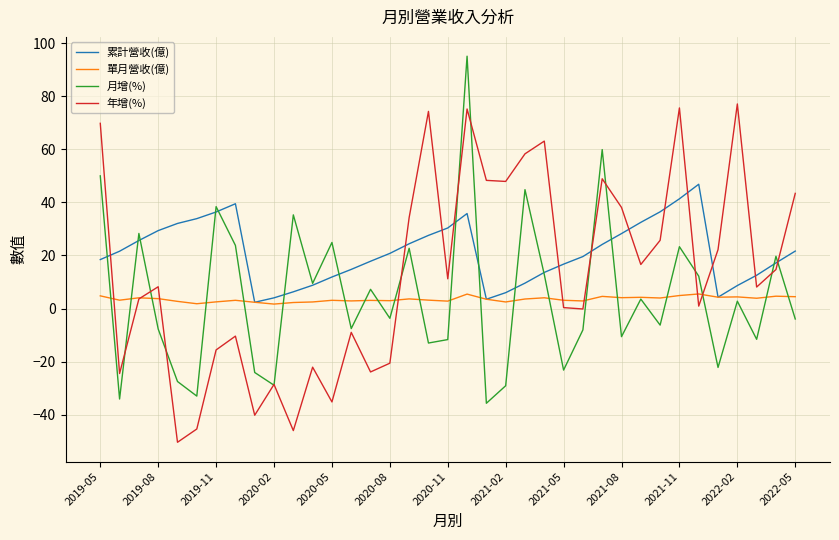

Which series has the largest total across all categories?

累計營收(億)